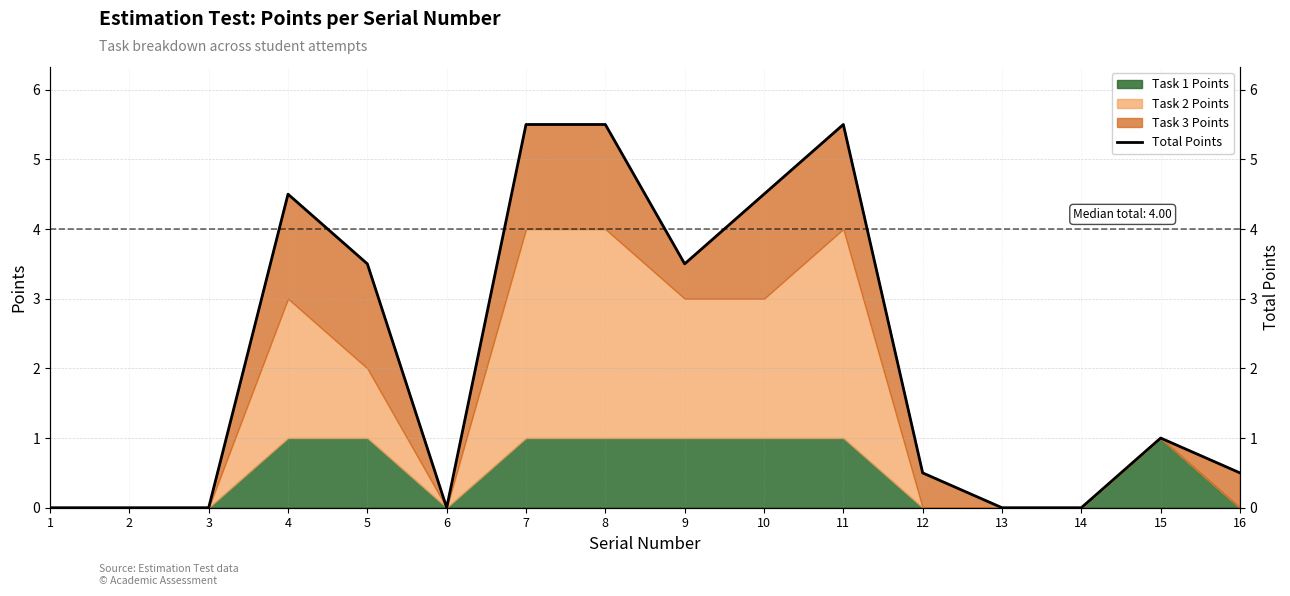

True or false: the data has more than 0 interior local peaks.

True